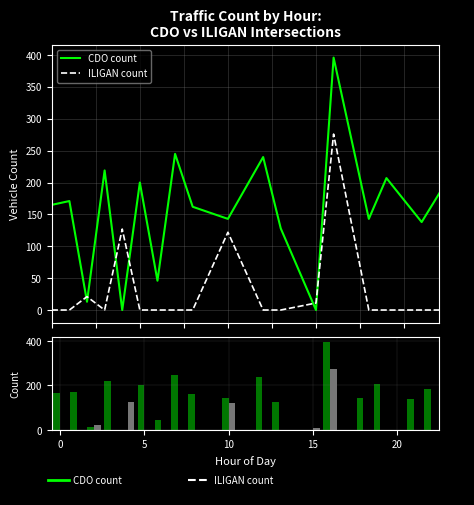

At which label does CDO count reach its minimum?

15